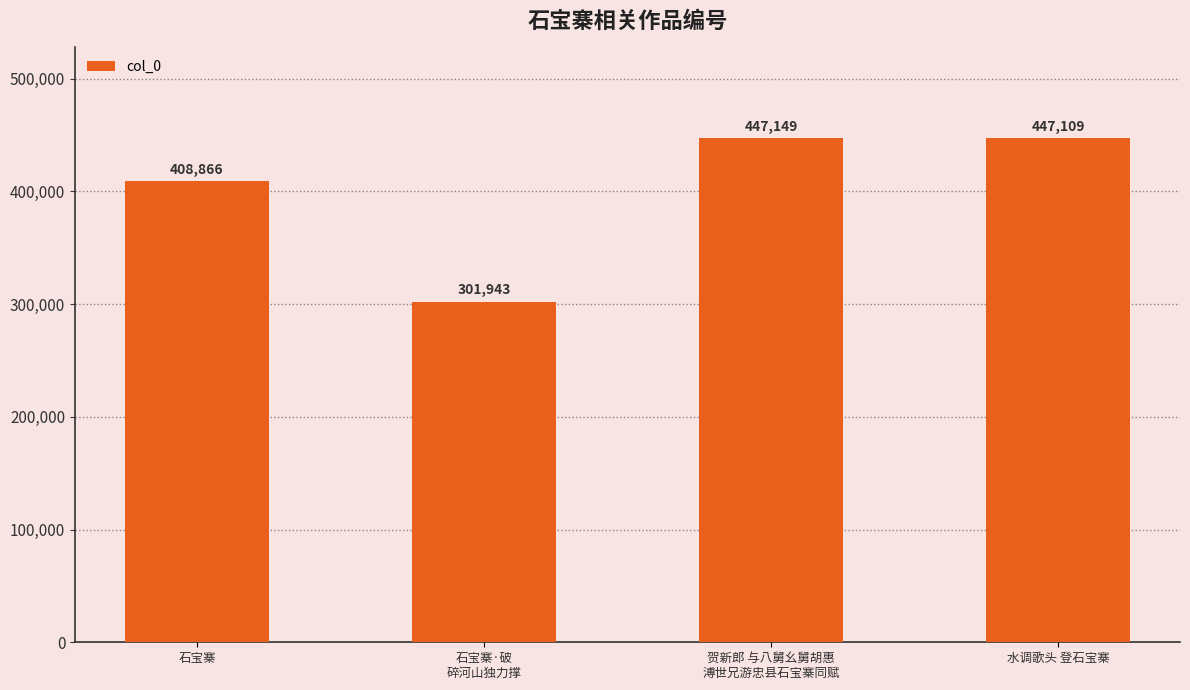

How many distinct data groups are displayed?

1